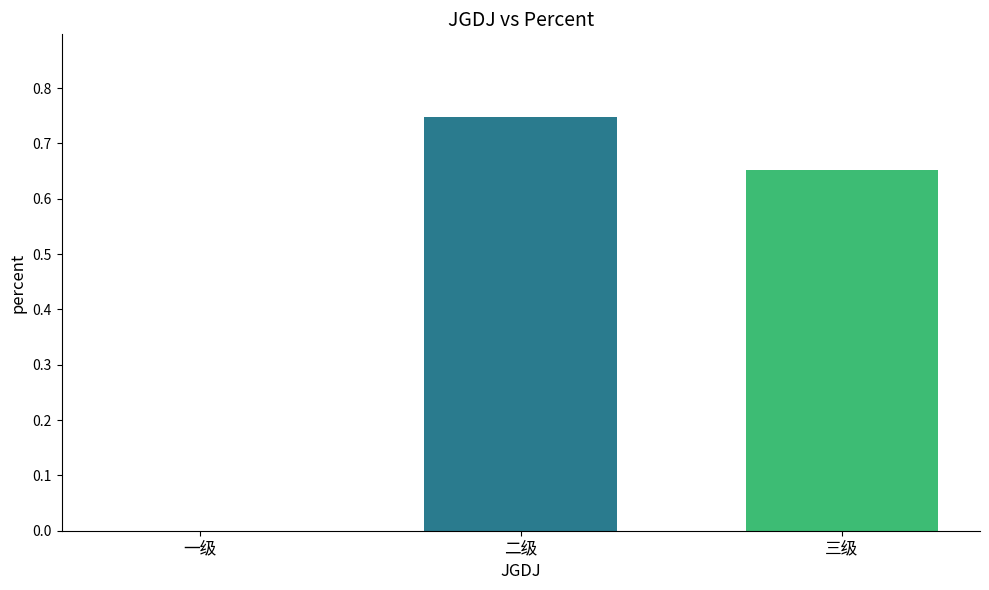

True or false: the data shows 1.1 at 三级.

False